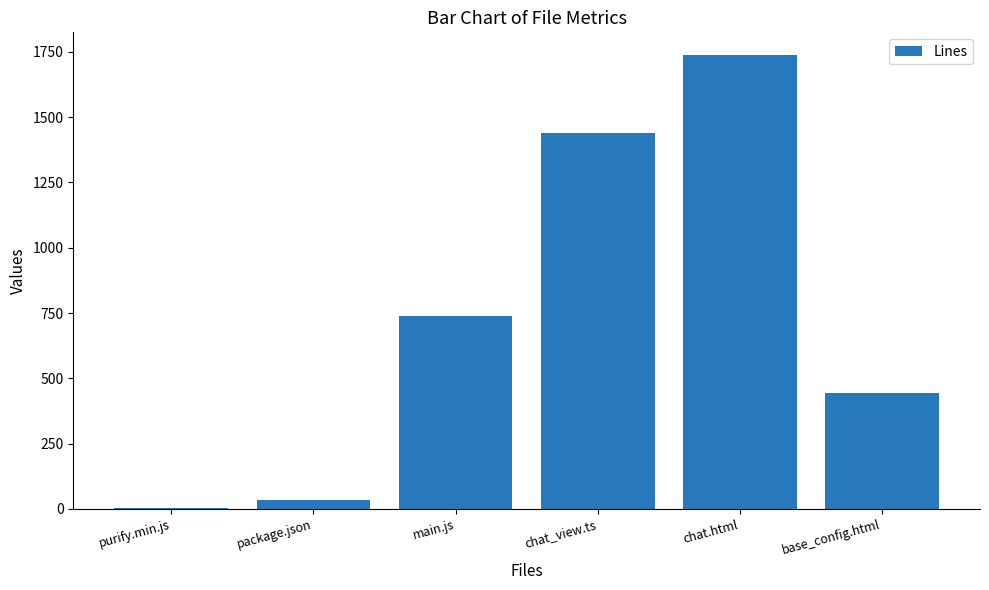

Where is the data nearest to the value 870?

main.js